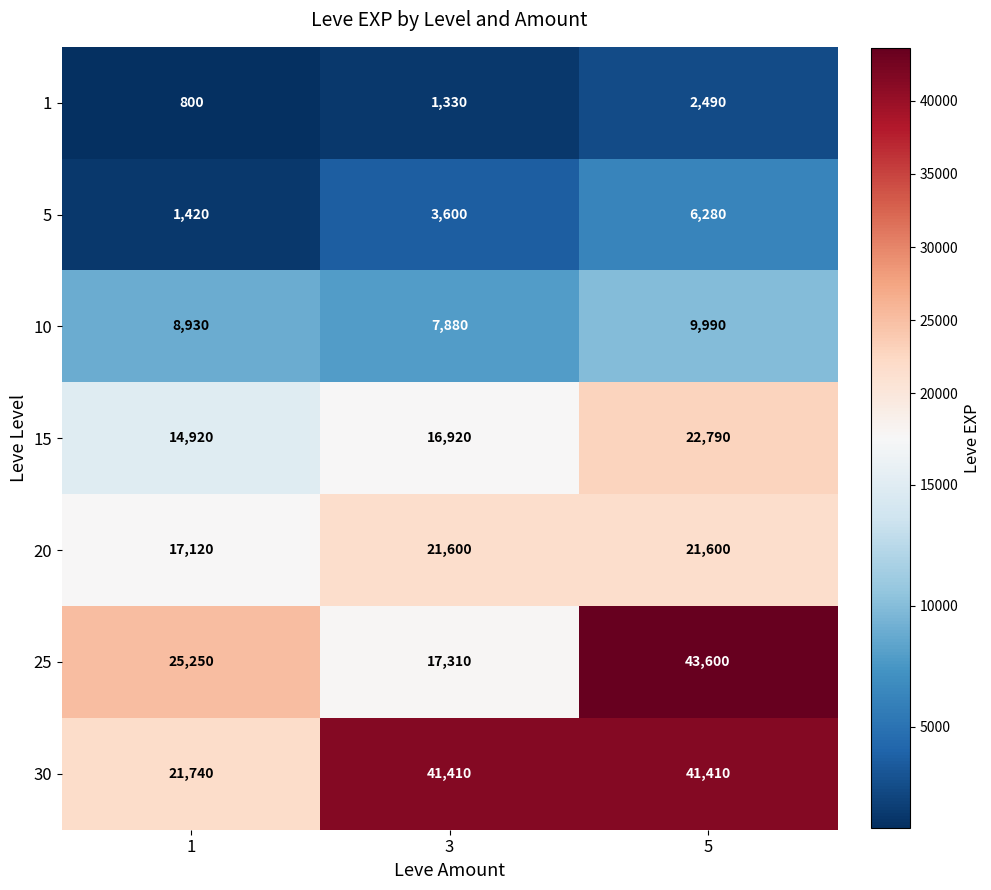

How many categories are shown in the chart?

3